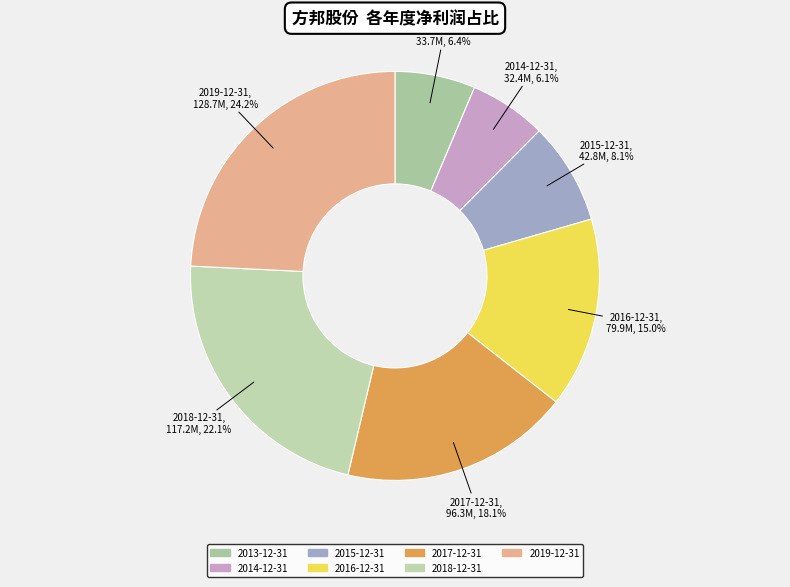

How many slices are in this pie chart?

7